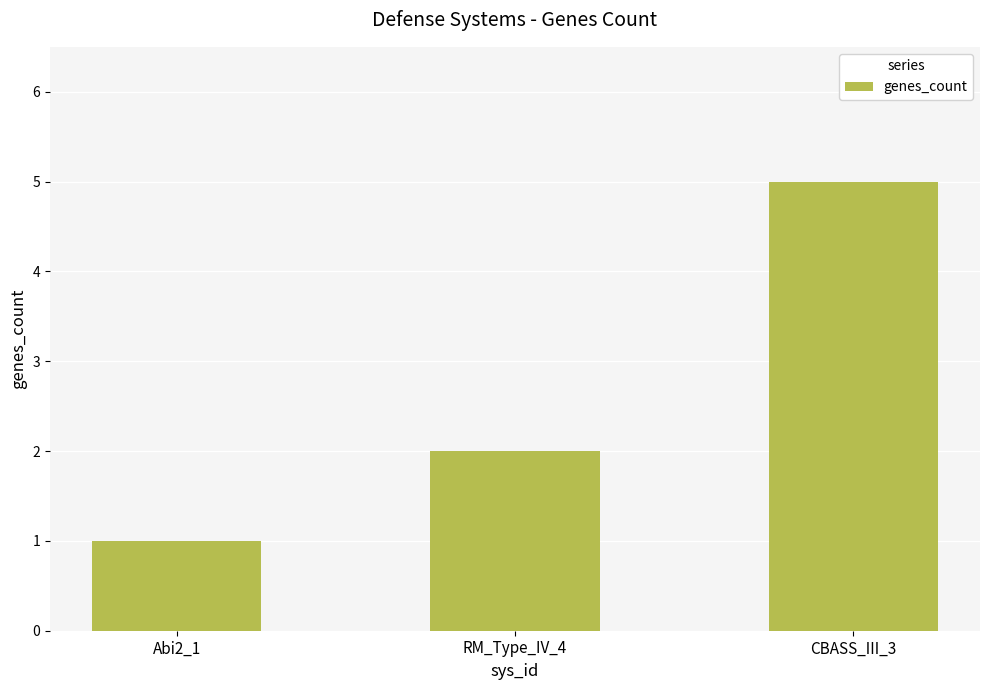

What is the value of the 1st bar from the left?

1